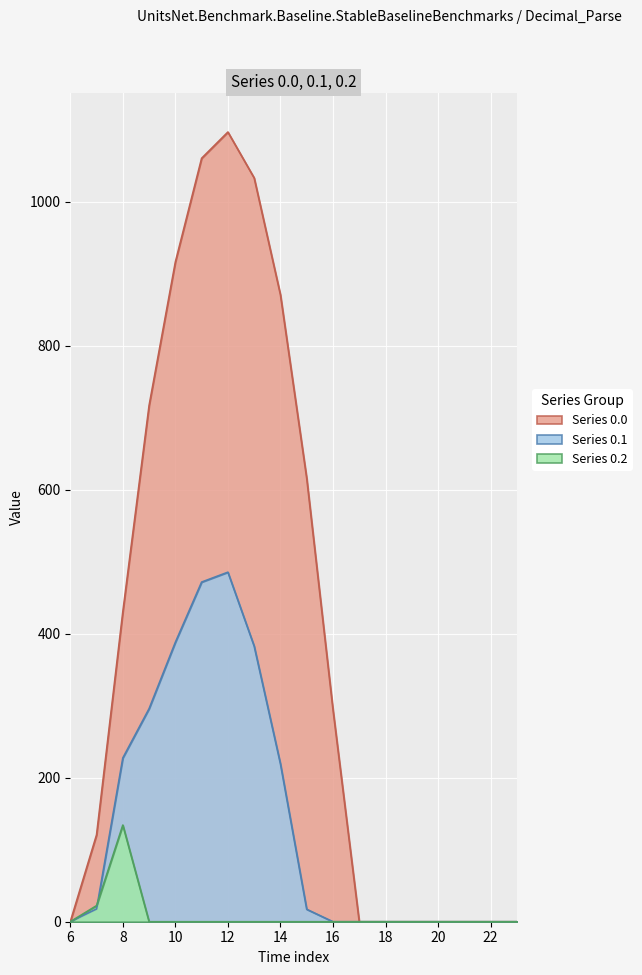

What is the total value across all series at 16?

294.5